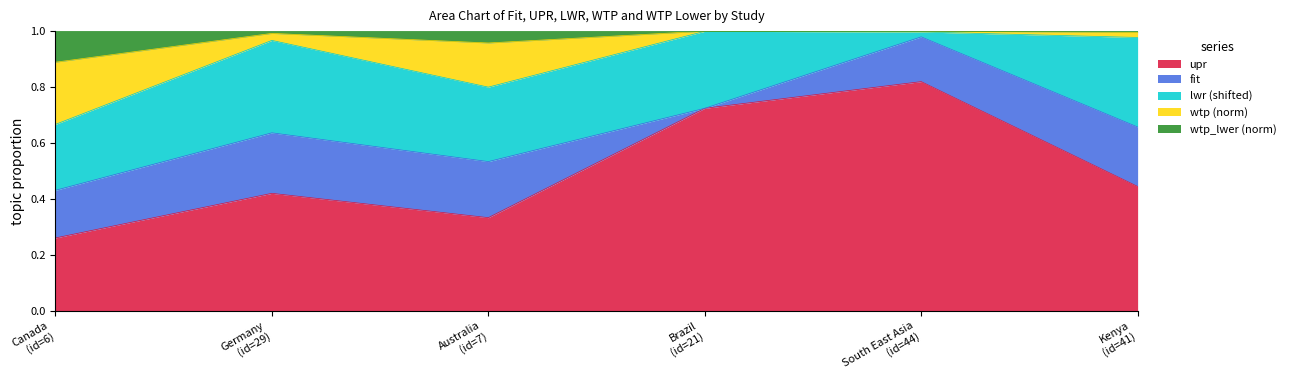

What is the label of the 1st point from the left?

Canada
(id=6)